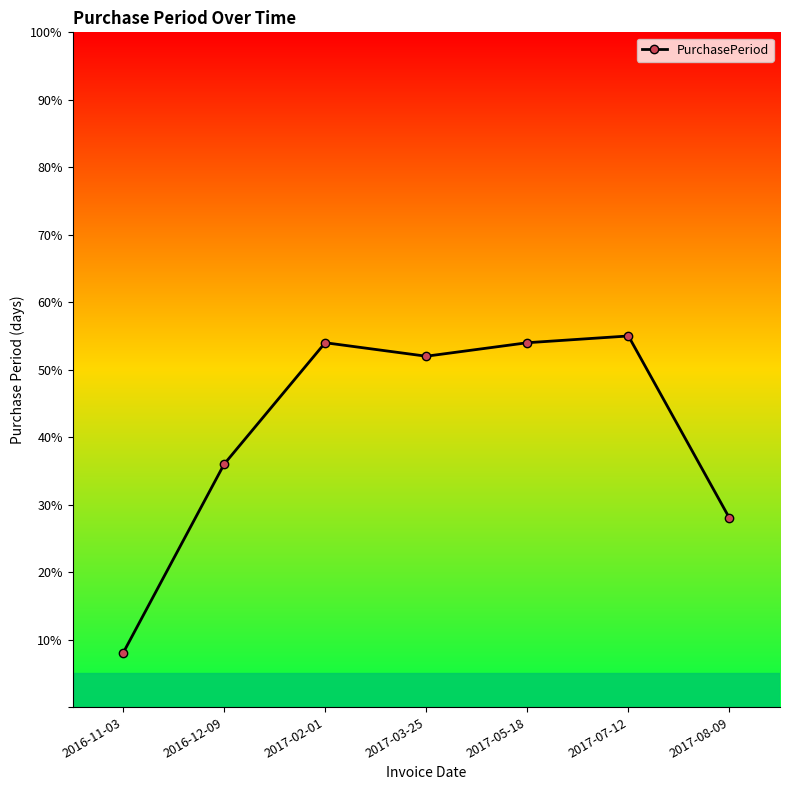

The value at 2017-07-12 is 55. True or false?

True